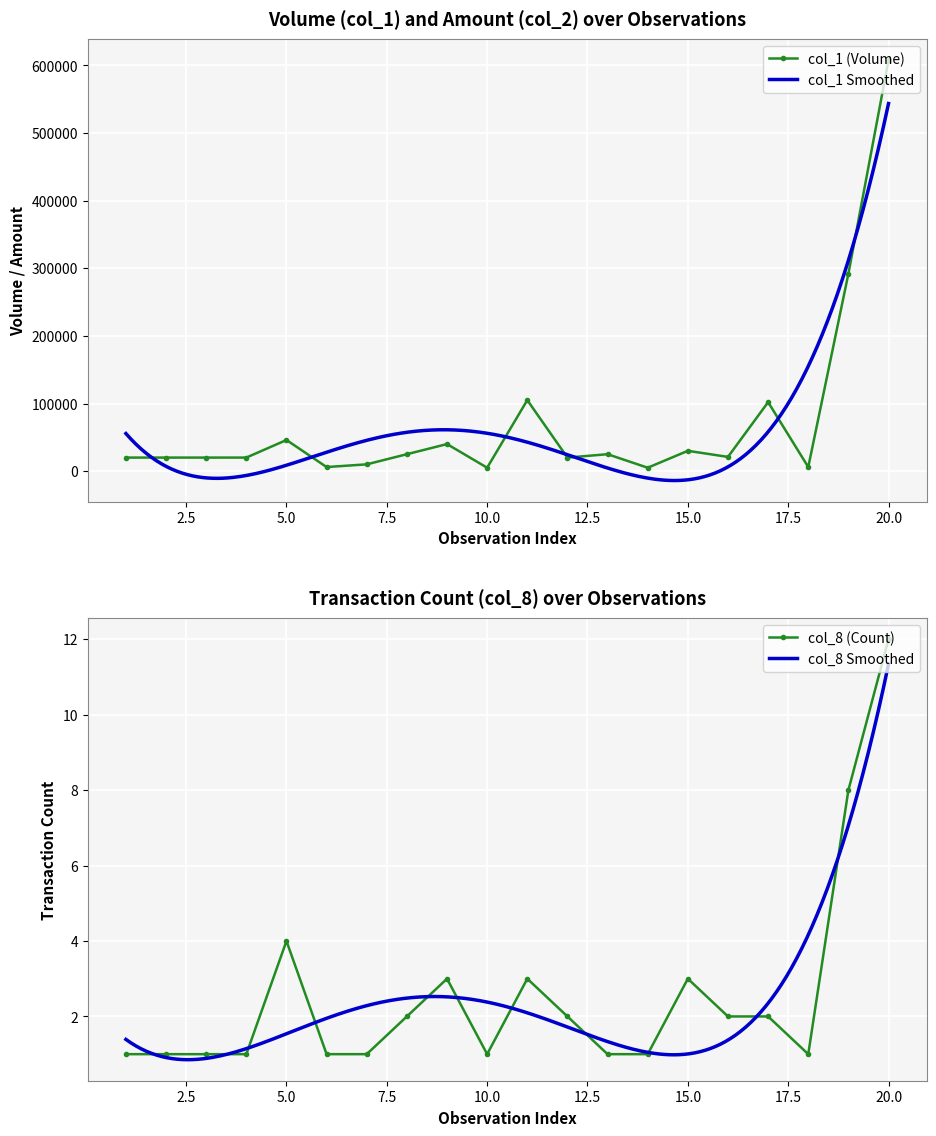

Is the value of col_8 at 13 greater than the value of col_1 at 5?

No